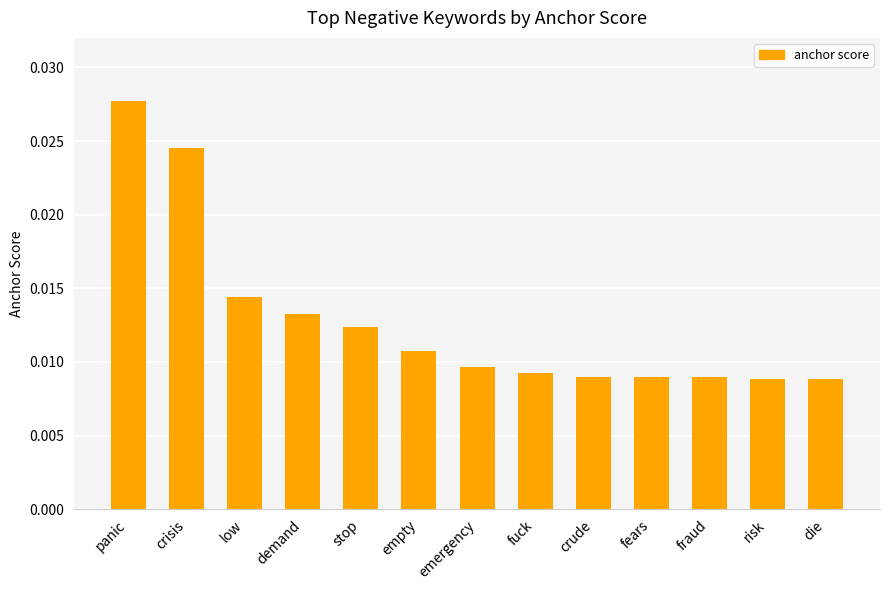

How many bars are there in total?

13